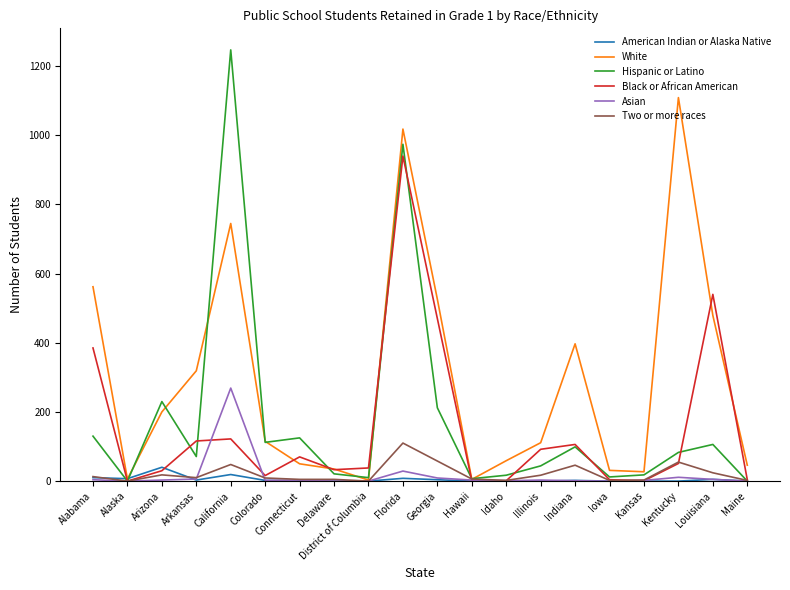

Is the value of Asian at District of Columbia greater than the value of Hispanic or Latino at Illinois?

No